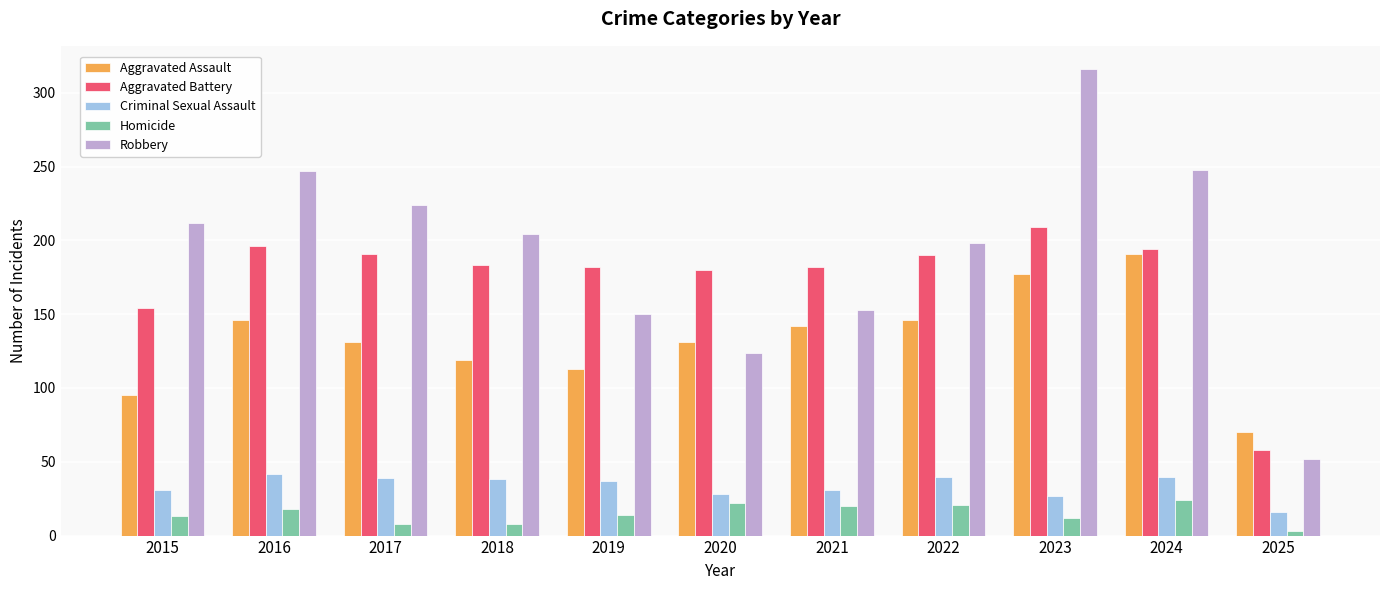

Is the value of Aggravated Assault at 2019 greater than the value of Aggravated Battery at 2018?

No